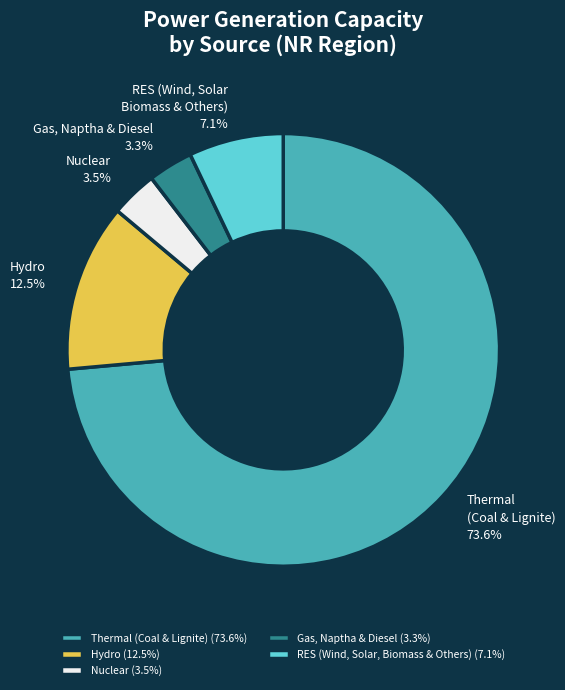

The Gas, Naptha & Diesel slice represents 3% of the pie. True or false?

True